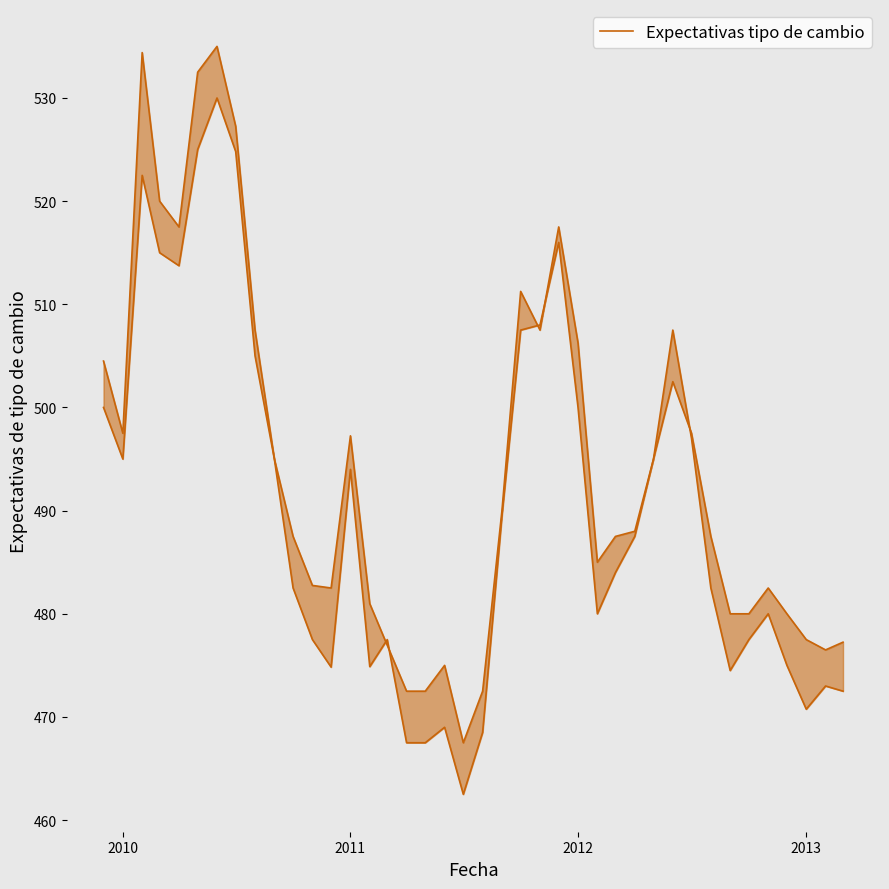

What is the difference between the maximum and minimum values in the 7 días adelante series?

72.5